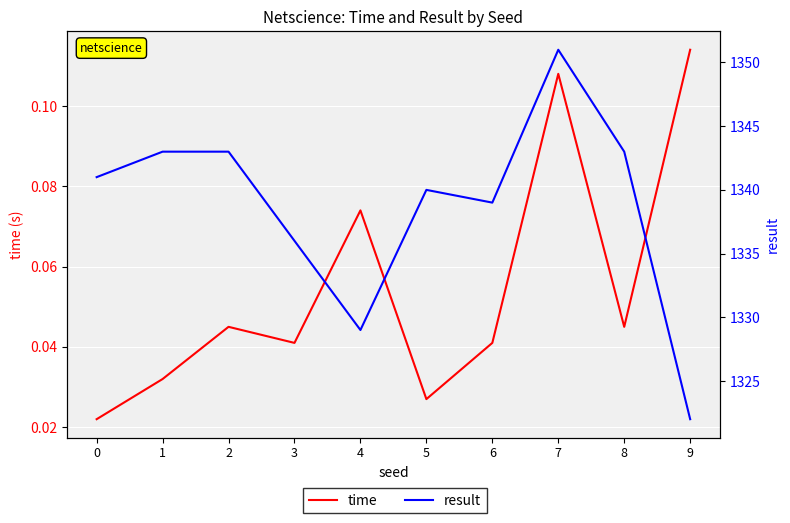

Between 8 and 9, which is larger?

9